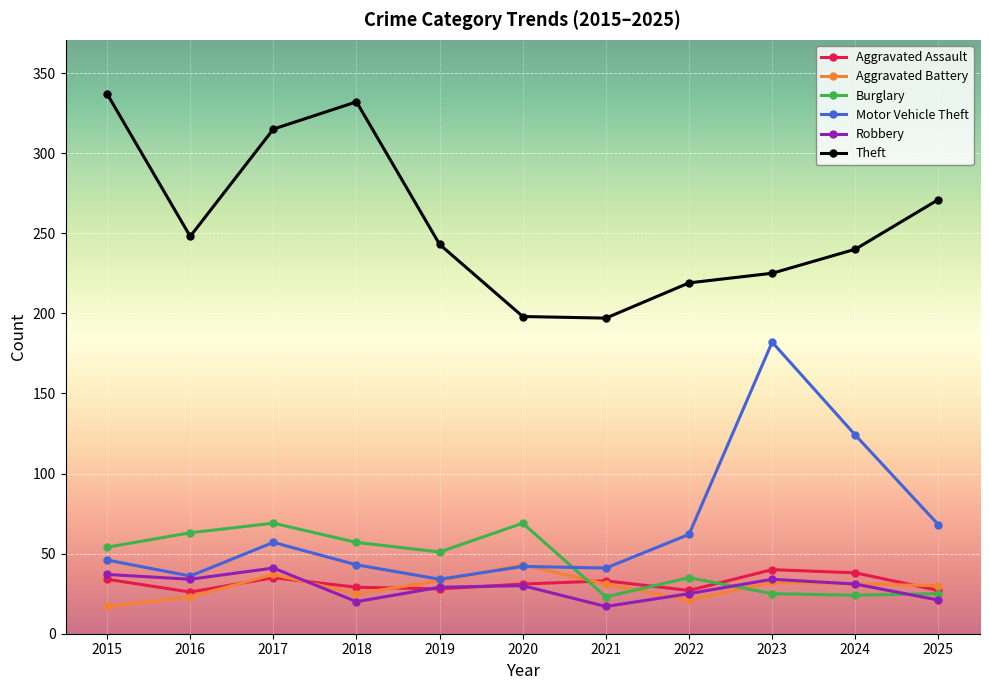

What is the spread (max minus min) of values at 2015?

320